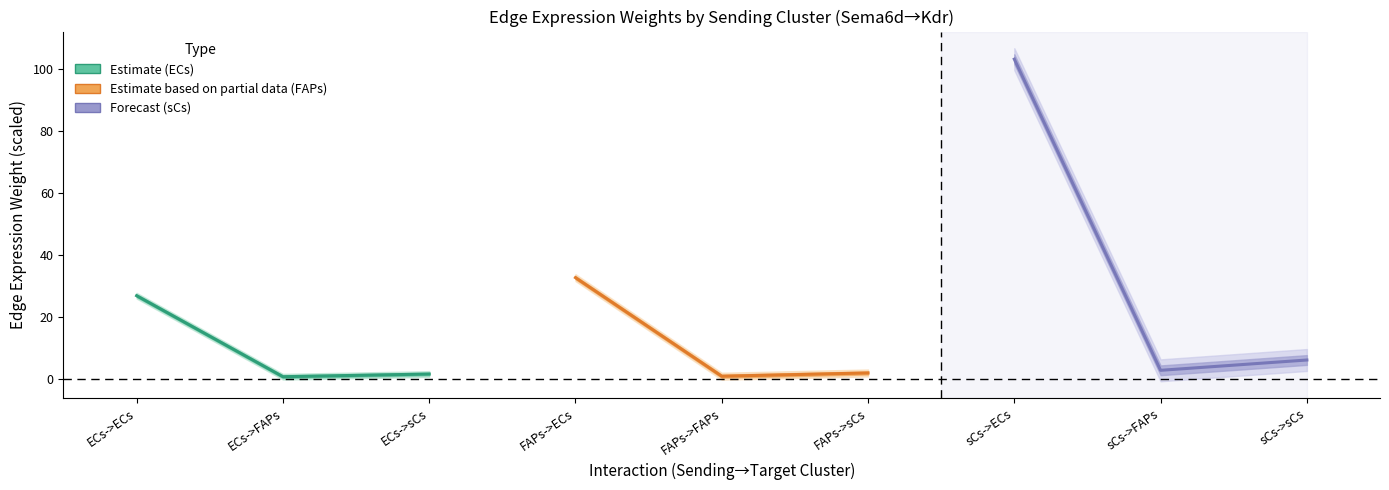

What is the difference between the second highest and minimum values in the Forecast (sCs) series?

3.3